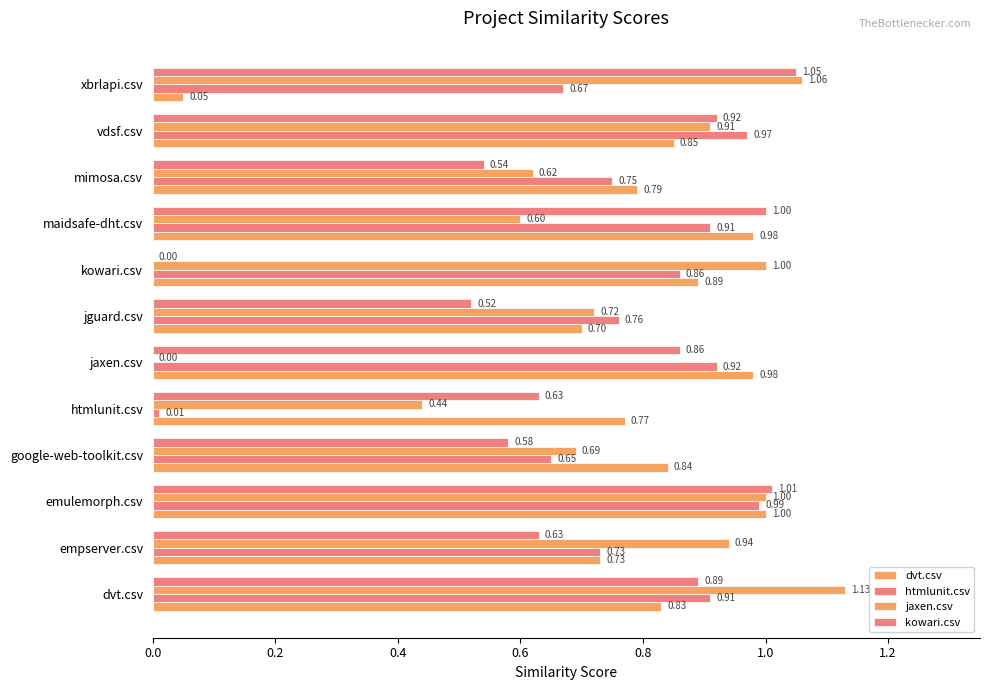

How many values in kowari.csv are above zero?

11